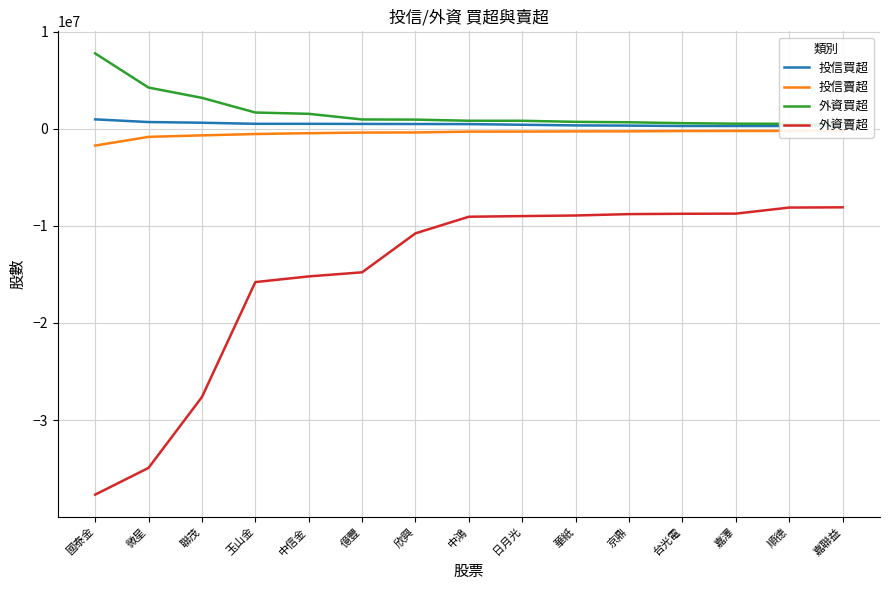

The 外資買超 series shows 513095 at 嘉澤. True or false?

True